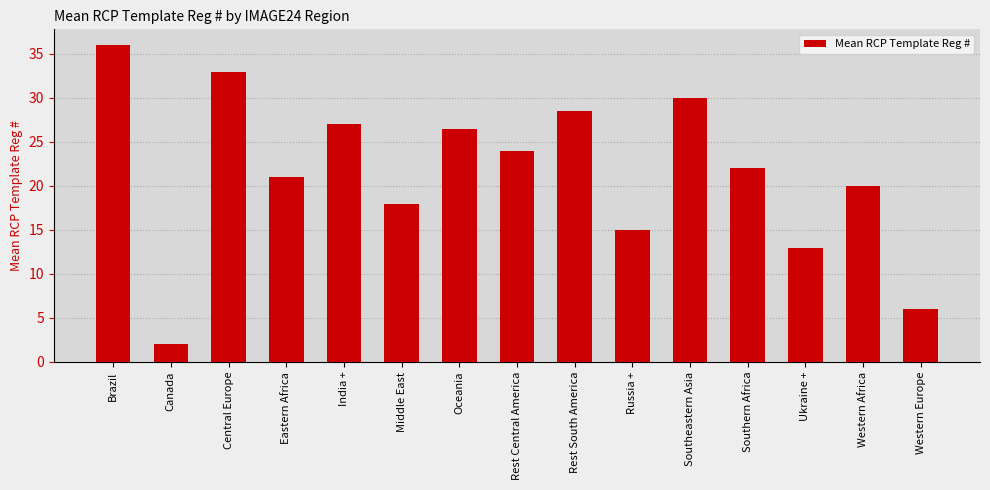

How many values are below 22?

7